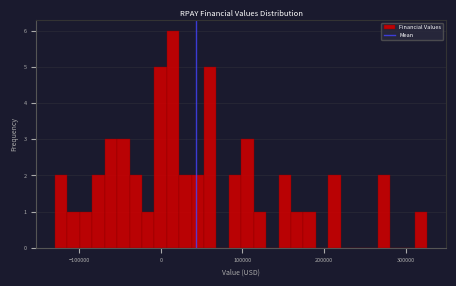

Read against the x-axis, roughly where is the centre of the tallest bar?

10000